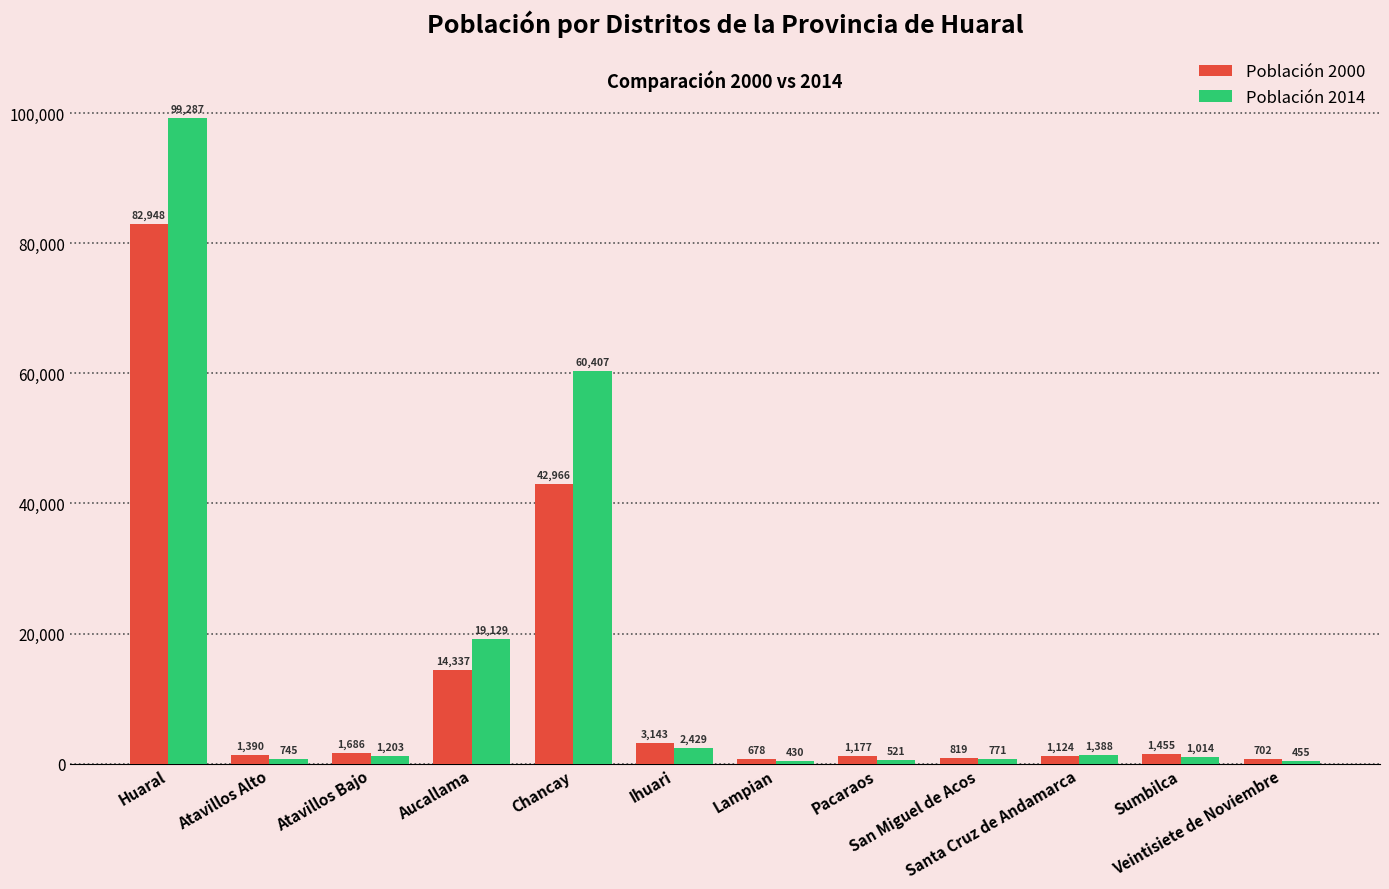

What is the sum of all Población 2000 values?

152425